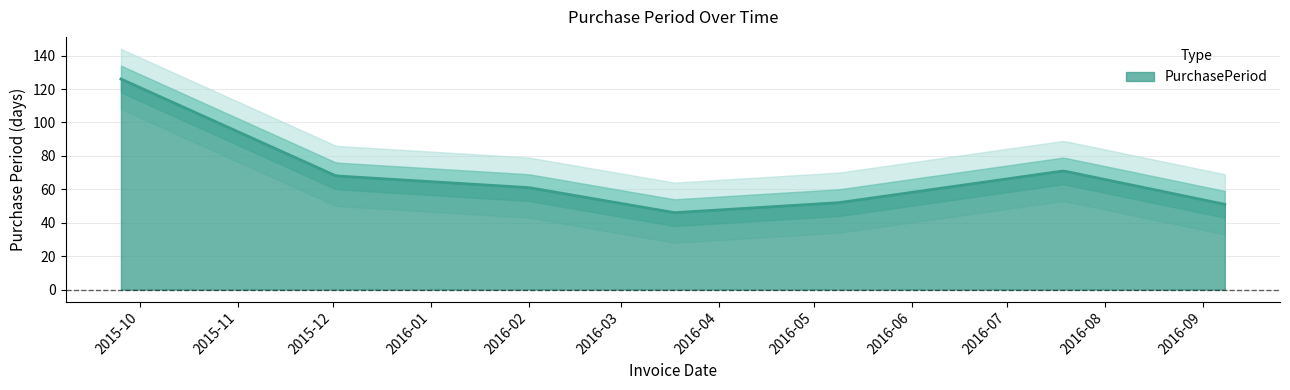

What position from the right is 2015-09-25?

7